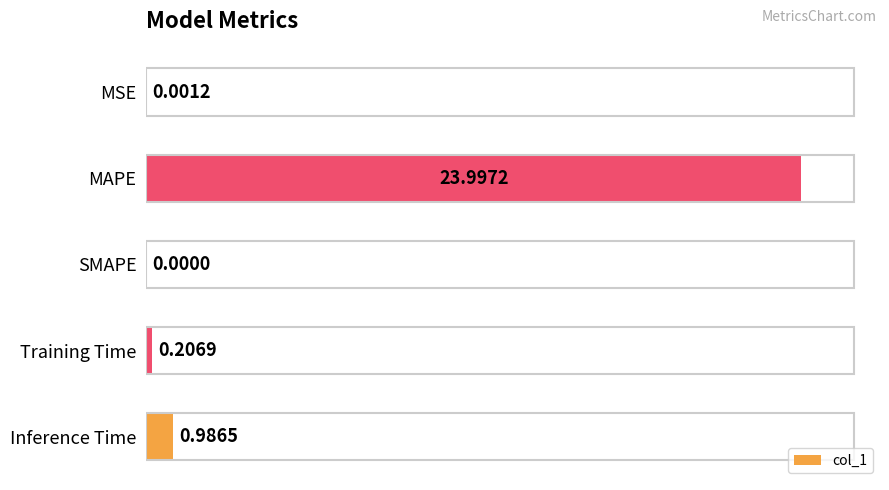

What is the maximum value shown in the chart?

24.0